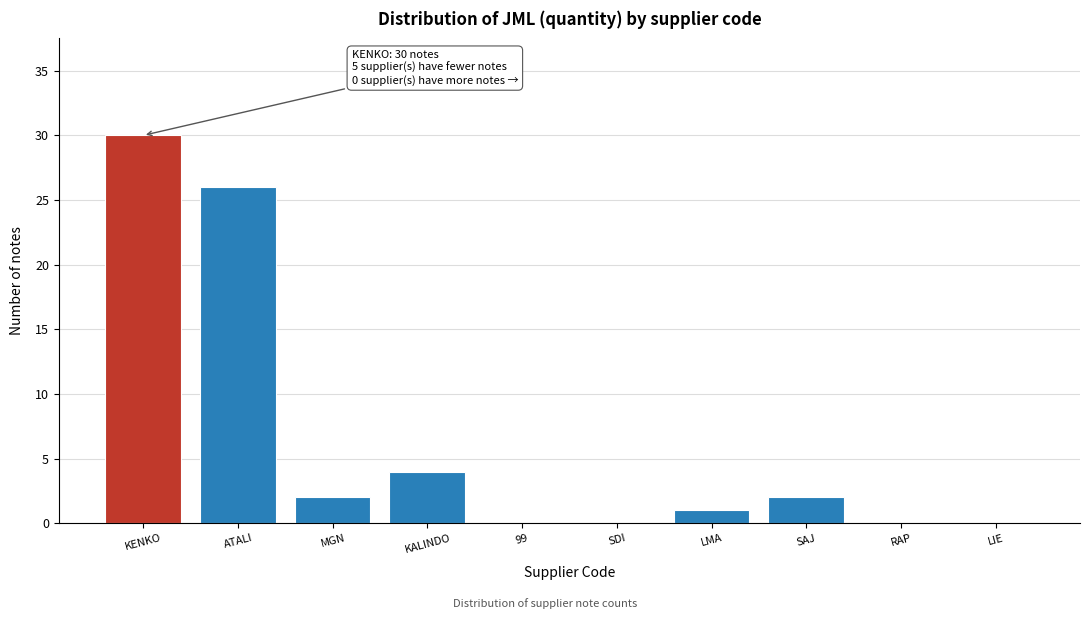

Reading left to right, transcribe all the data shown in this chart.

KENKO=30	ATALI=26	MGN=2	KALINDO=4	99=0	SDI=0	LMA=1	SAJ=2	RAP=0	LIE=0